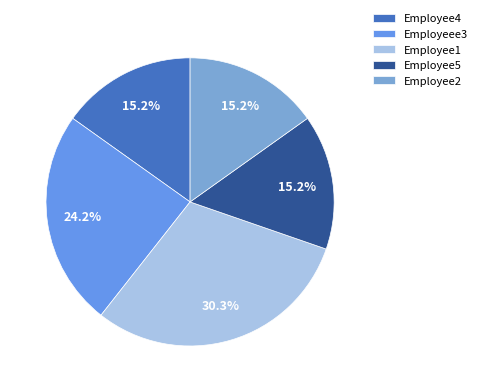

What percentage is NOT represented by Employee4?

84.8%